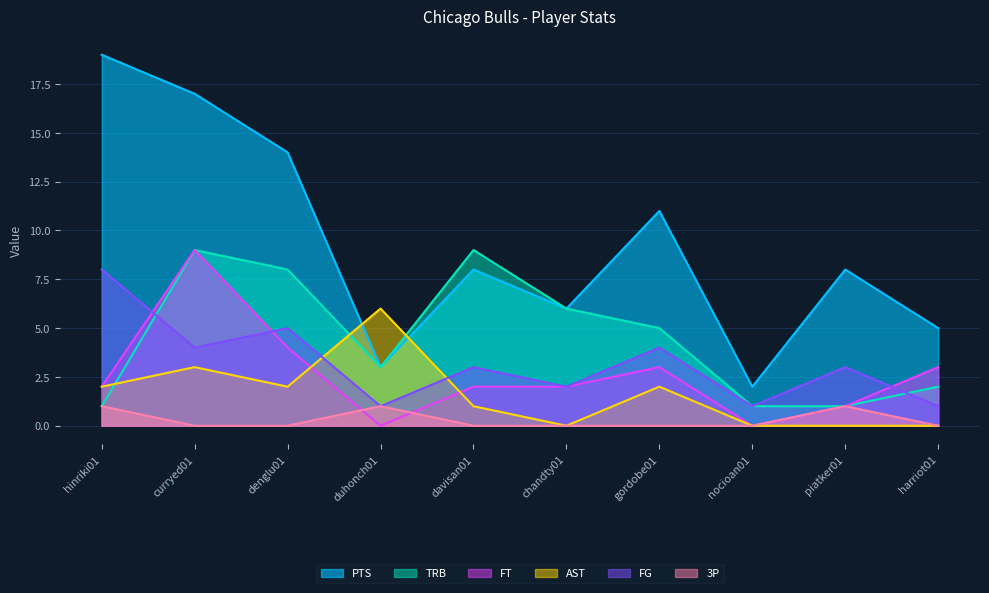

The value of 3P at duhonch01 is 1. True or false?

False